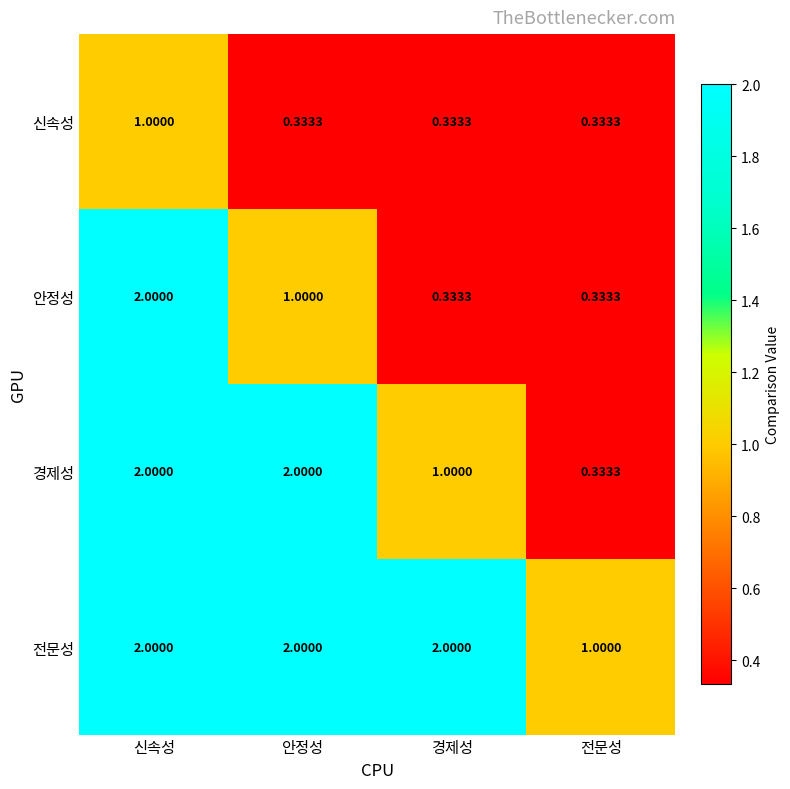

Which series changed the most between 신속성 and 경제성?

안정성